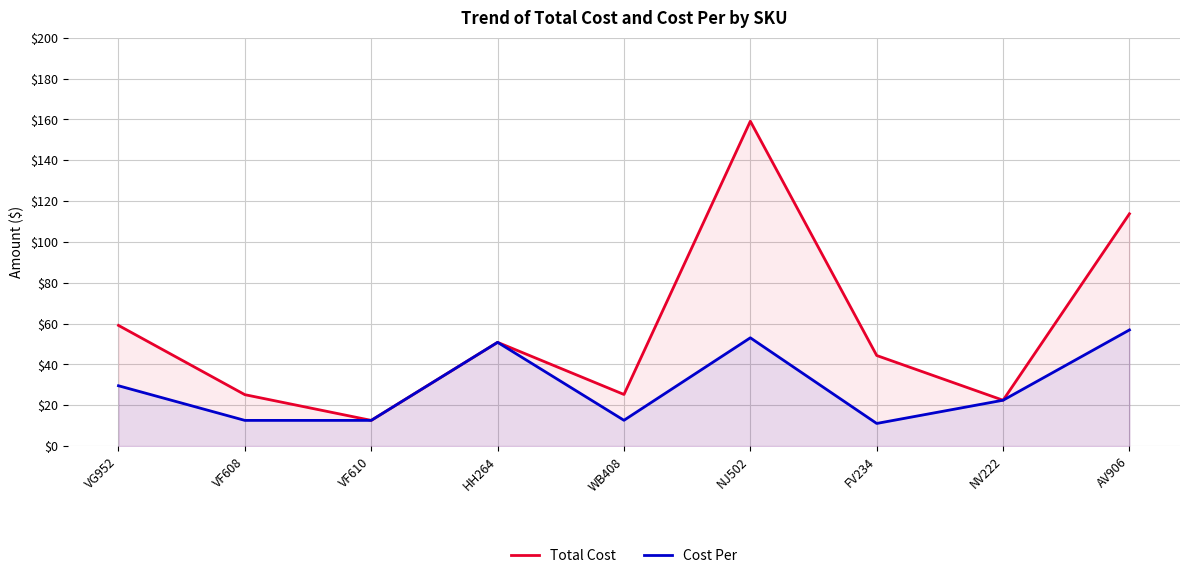

Is the value of Total Cost at AV906 greater than the value of Cost Per at FV234?

Yes